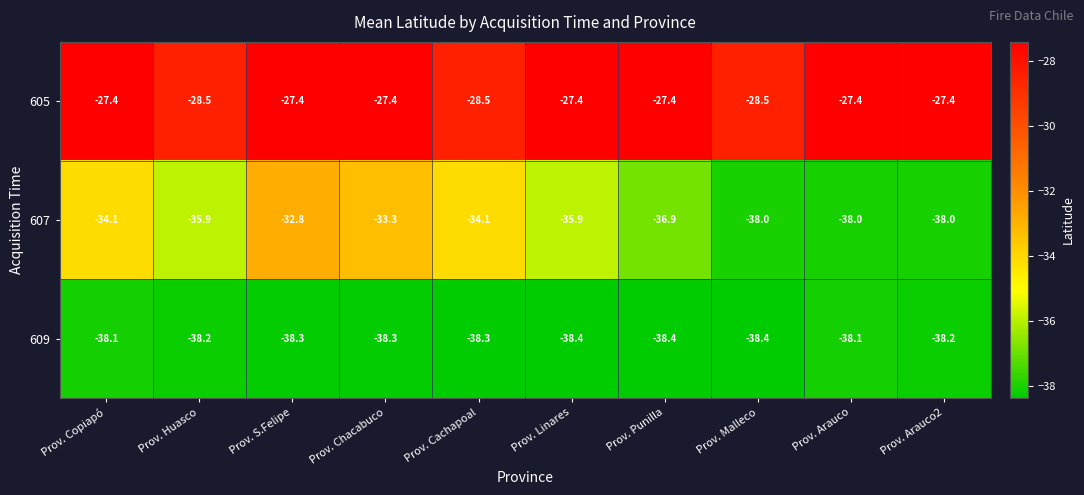

Rank the series by their maximum value, from highest to lowest.

605, 607, 609